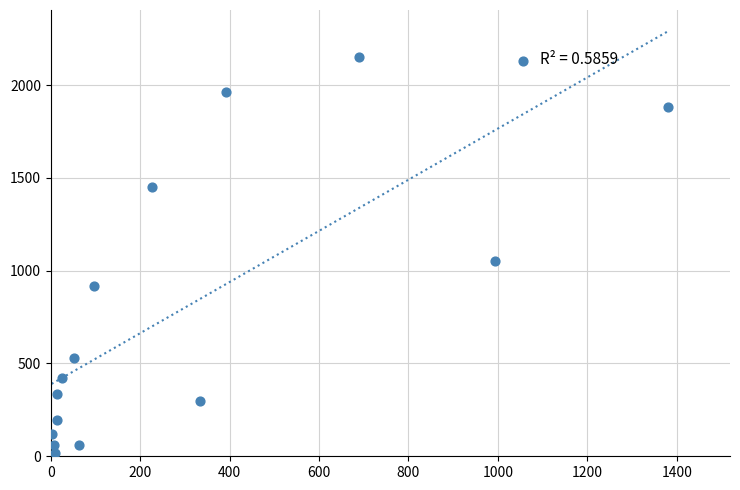

What is the range of Y values (max minus min)?

2136